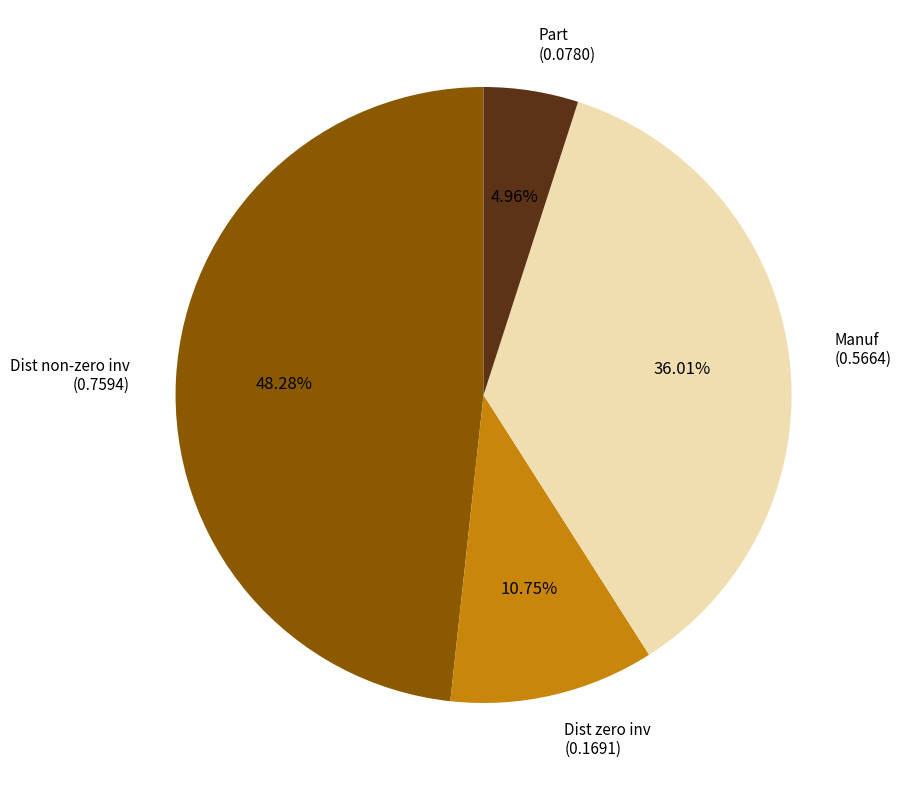

Approximately how many times larger is the value at Dist zero inv (0.1691) compared to Manuf (0.5664)?

0.3